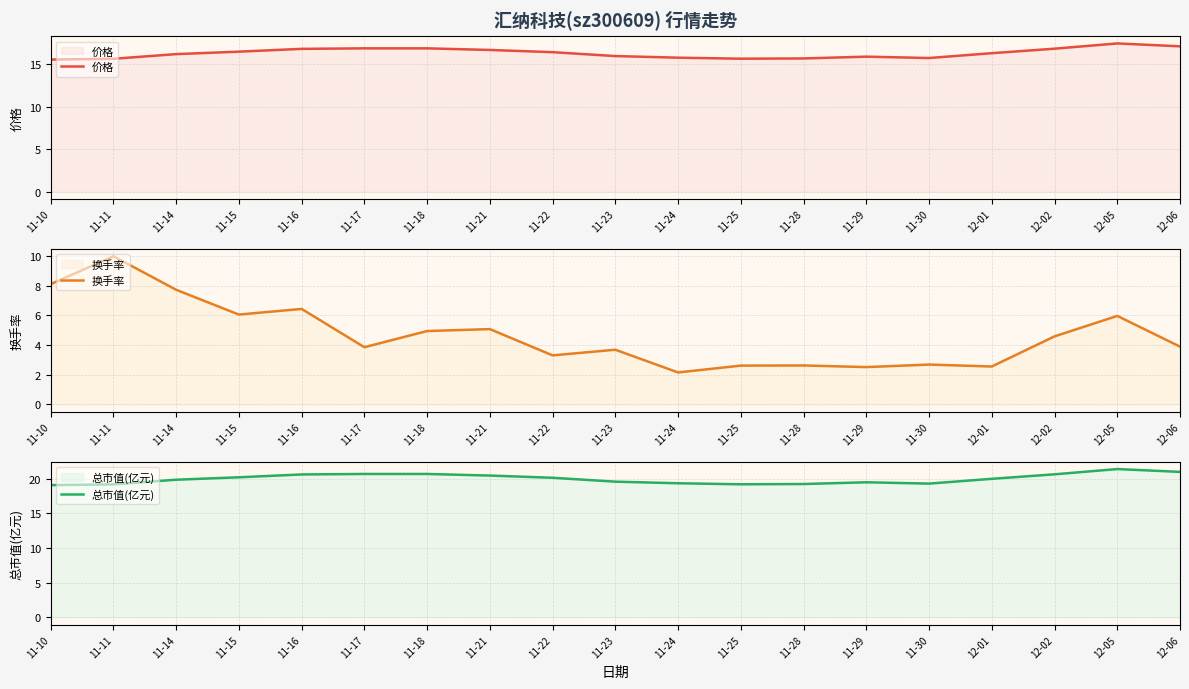

True or false: 换手率 and 价格 intersect in this chart.

False